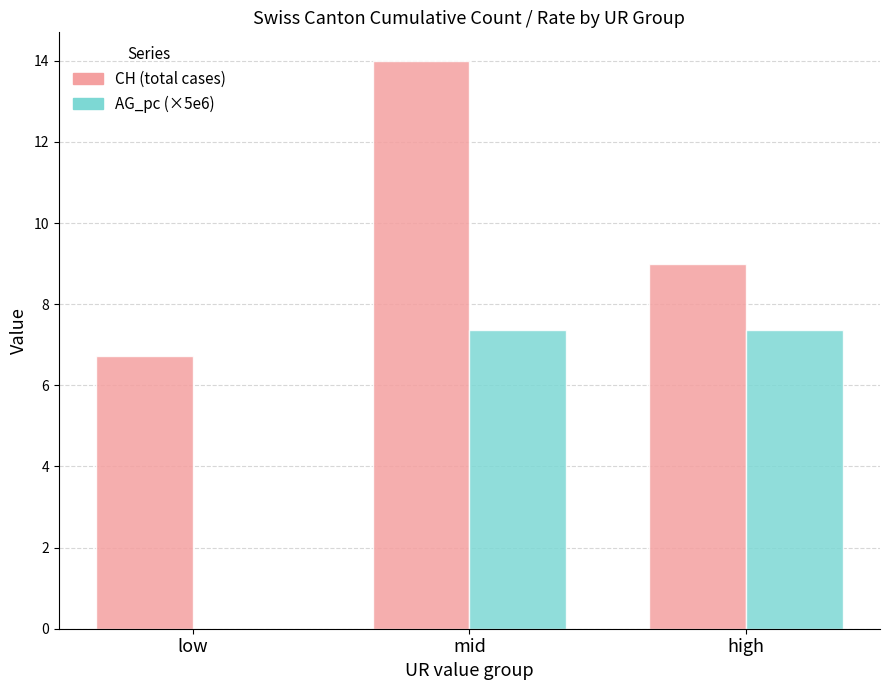

What is the maximum value shown in the chart?

14.0